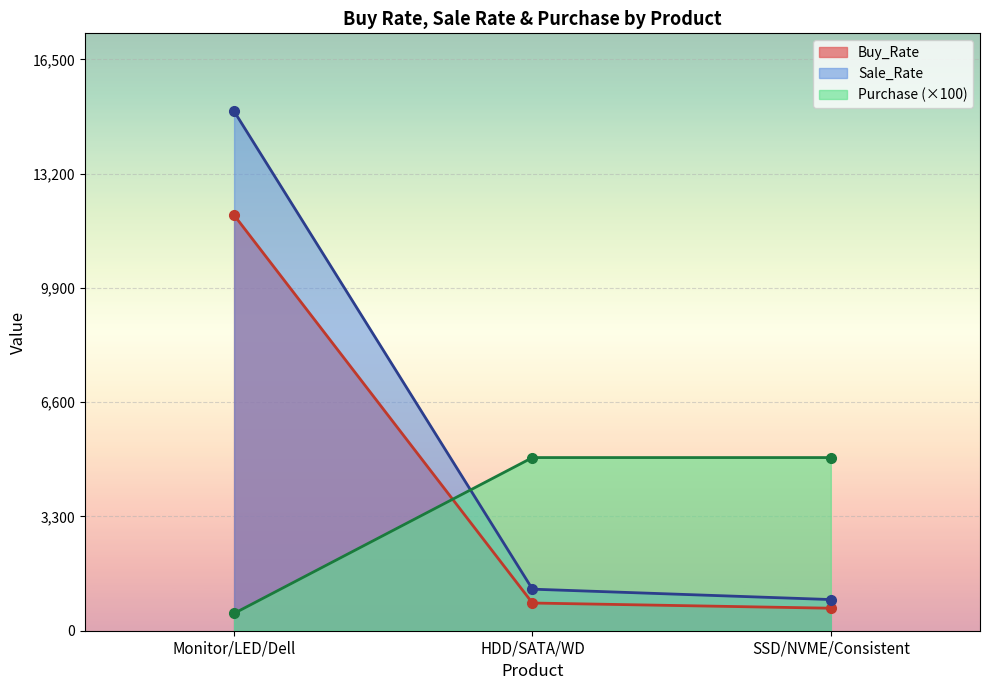

At which label does Buy_Rate first exceed 800?

Monitor/LED/Dell